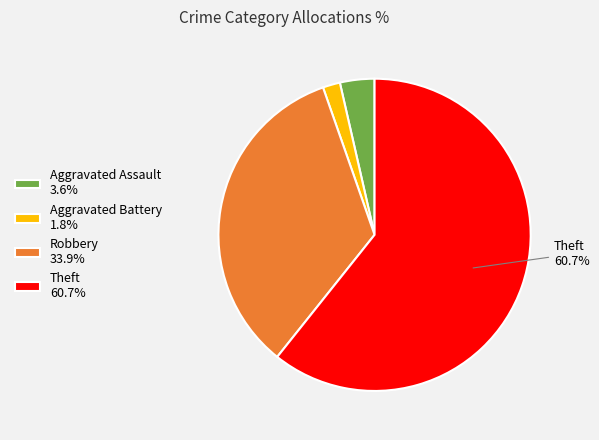

What is the ratio of the value at Robbery 33.9% to the value at Theft 60.7%?

0.6